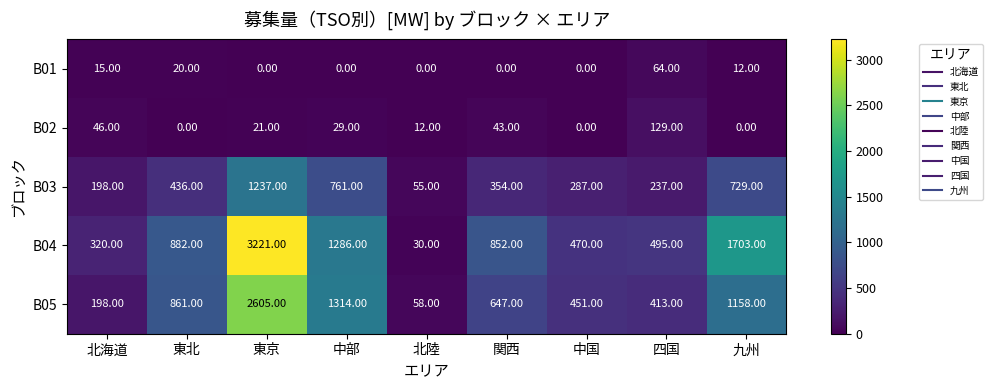

At which category is the sum across all series the highest?

東京